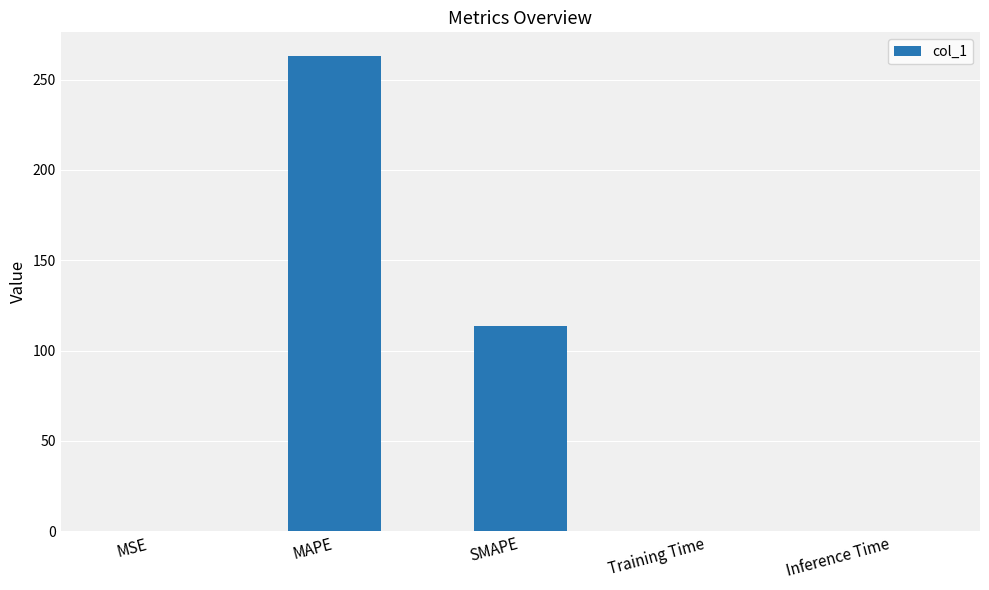

Are the bars horizontal?

No